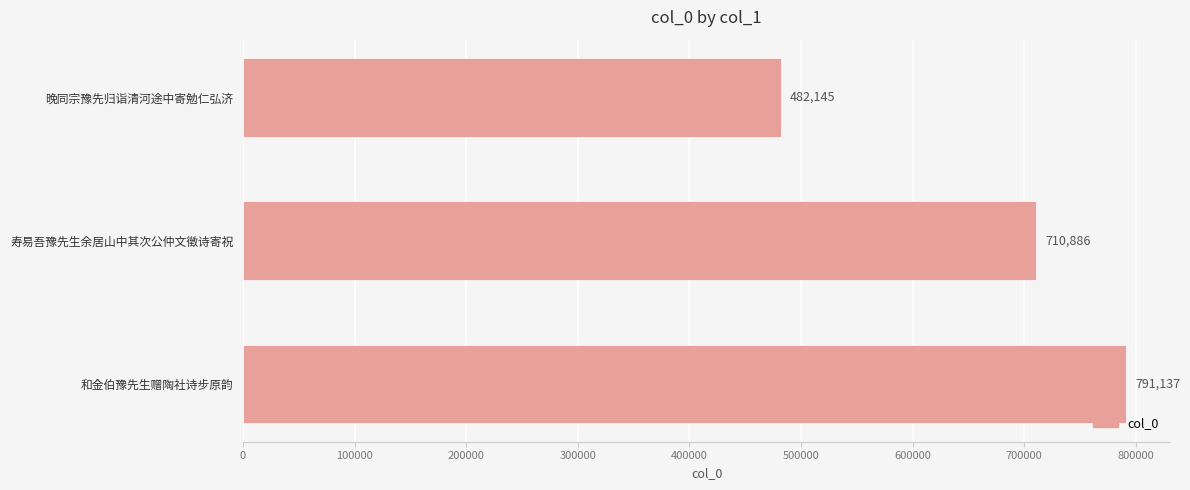

What is the ratio of the value at 晚同宗豫先归诣清河途中寄勉仁弘济 to the value at 和金伯豫先生赠陶社诗步原韵?

0.6